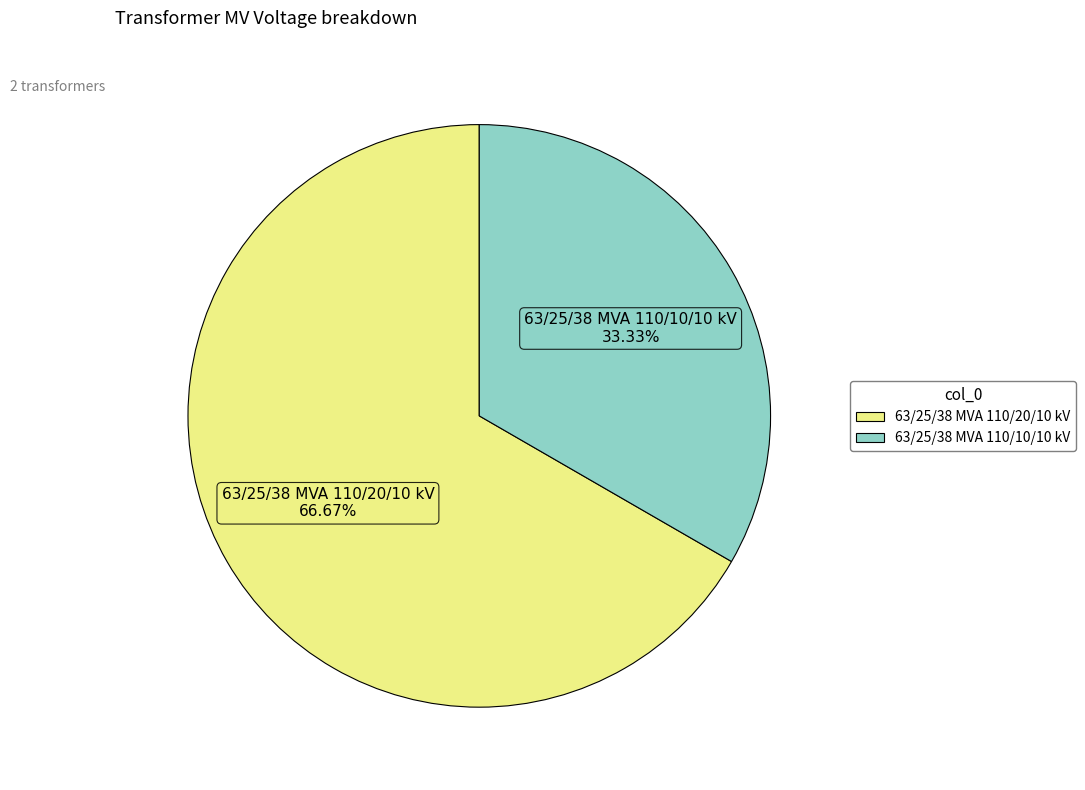

How much of the chart is everything except 63/25/38 MVA 110/10/10 kV?

66.7%